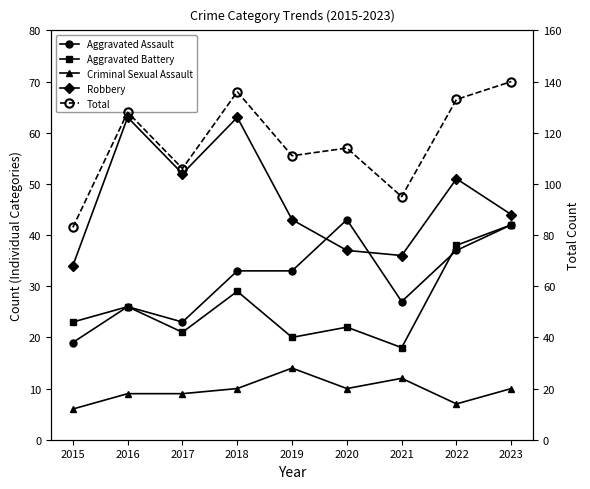

The value of Aggravated Battery at 2020 is 22. True or false?

True